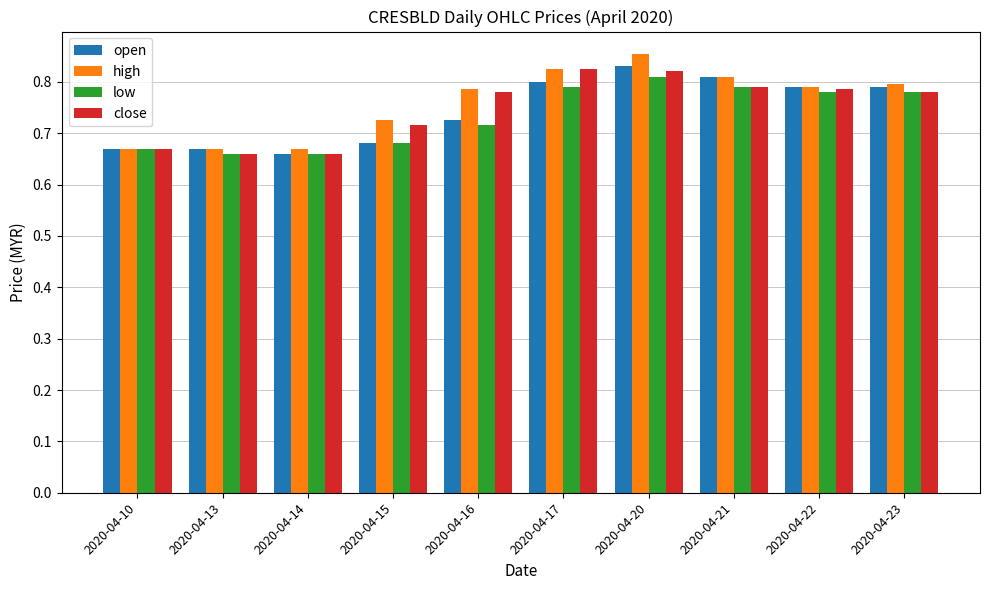

What is the total value across all series at 2020-04-16?

3.0